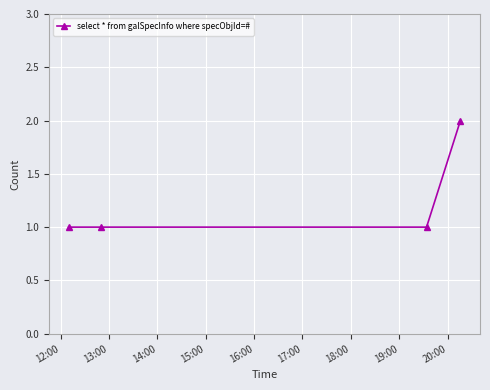

What is the maximum value shown in the chart?

2